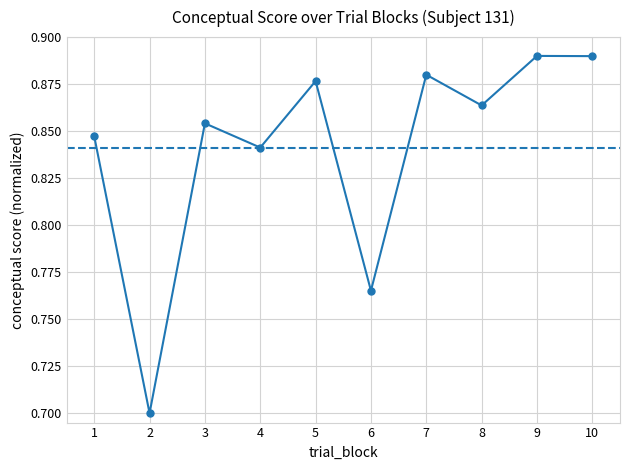

How many values are between 0 and 1?

10